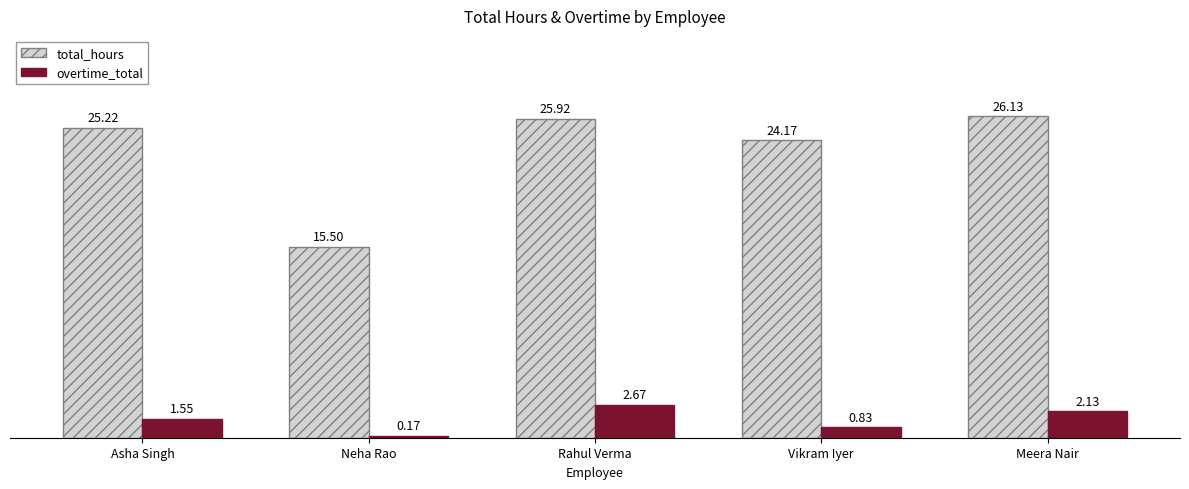

At which category does the chart reach its peak across all series?

Meera Nair